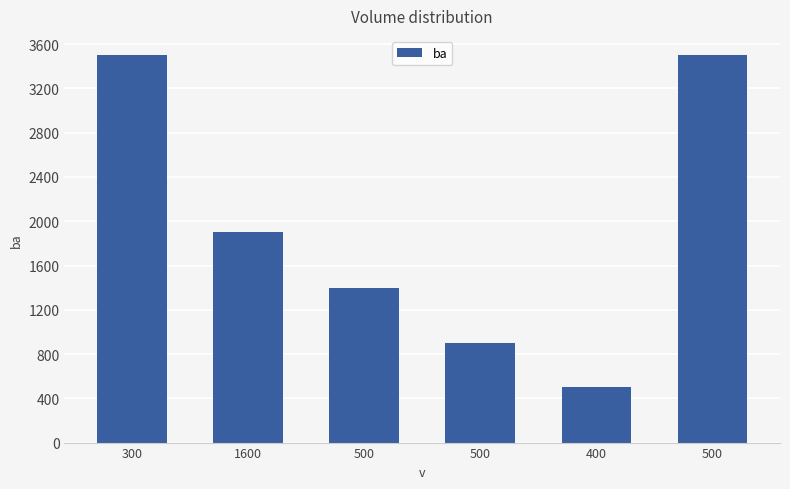

Which has a higher value, 1600 or 500?

500